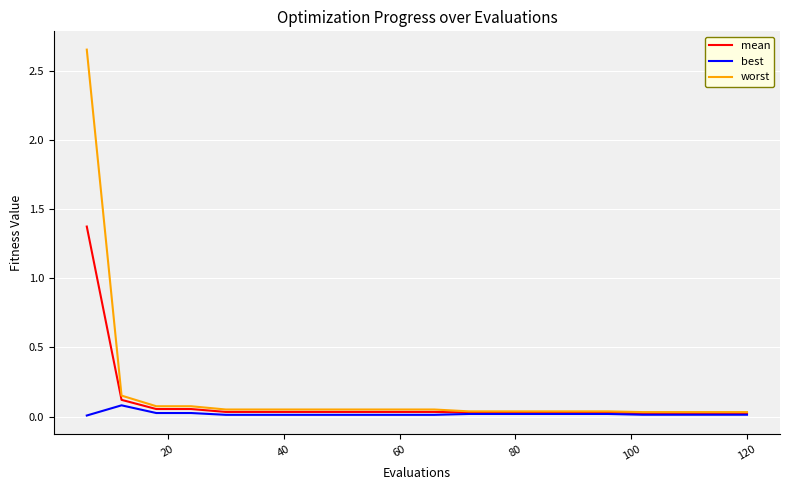

List the series in order of their peak value, lowest first.

best, mean, worst